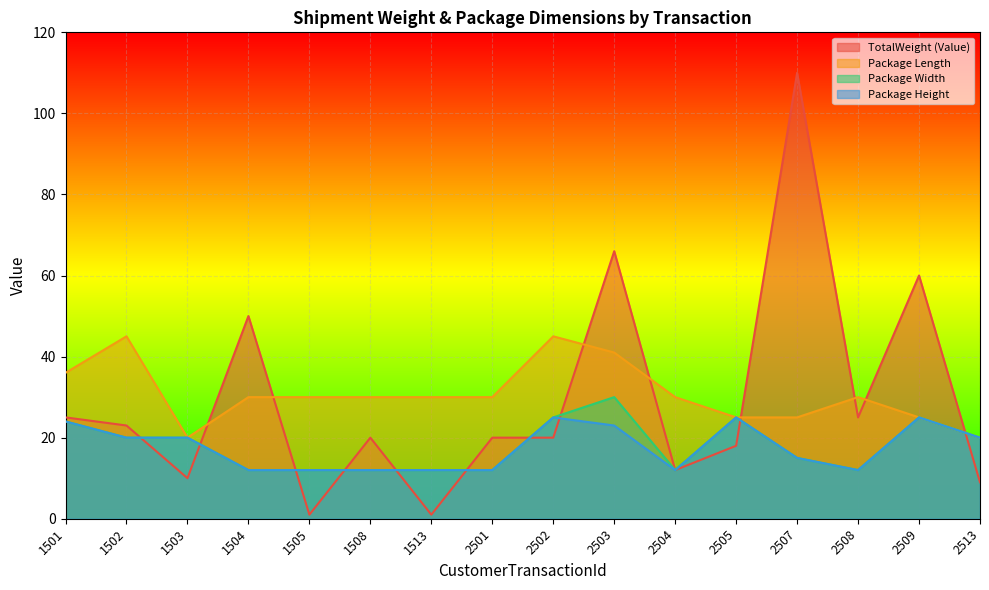

Does the chart display data point markers on the line(s)?

No